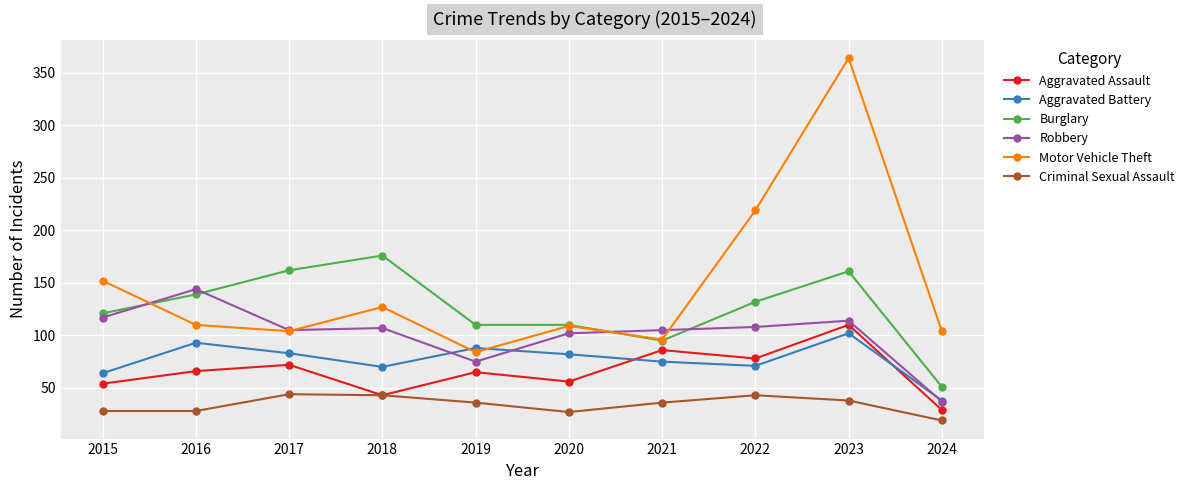

Does the chart display data point markers on the line(s)?

Yes